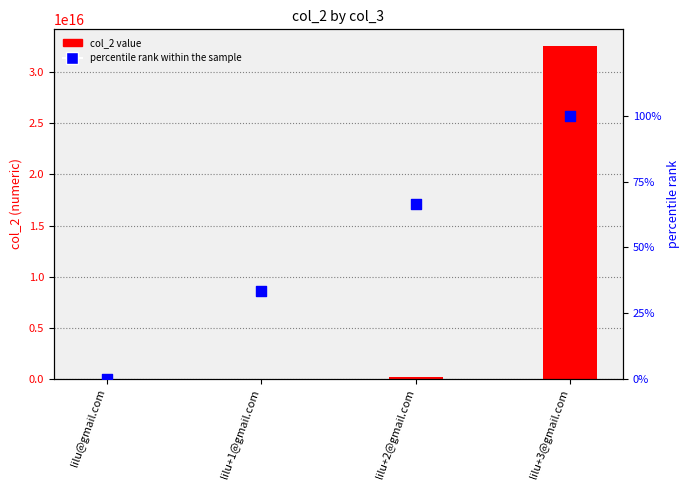

Is the value of col_2 value at lilu+2@gmail.com greater than the value of percentile rank within the sample at lilu@gmail.com?

Yes